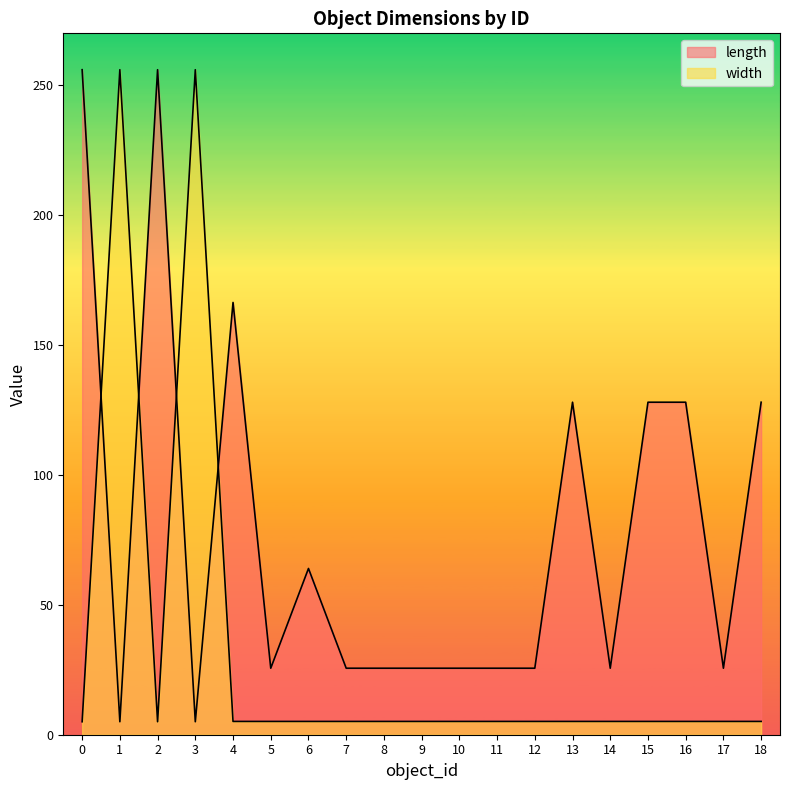

Rank the categories by width value from highest to lowest.

1, 3, 4, 5, 6, 7, 8, 9, 10, 11, 12, 13, 14, 15, 16, 17, 18, 0, 2